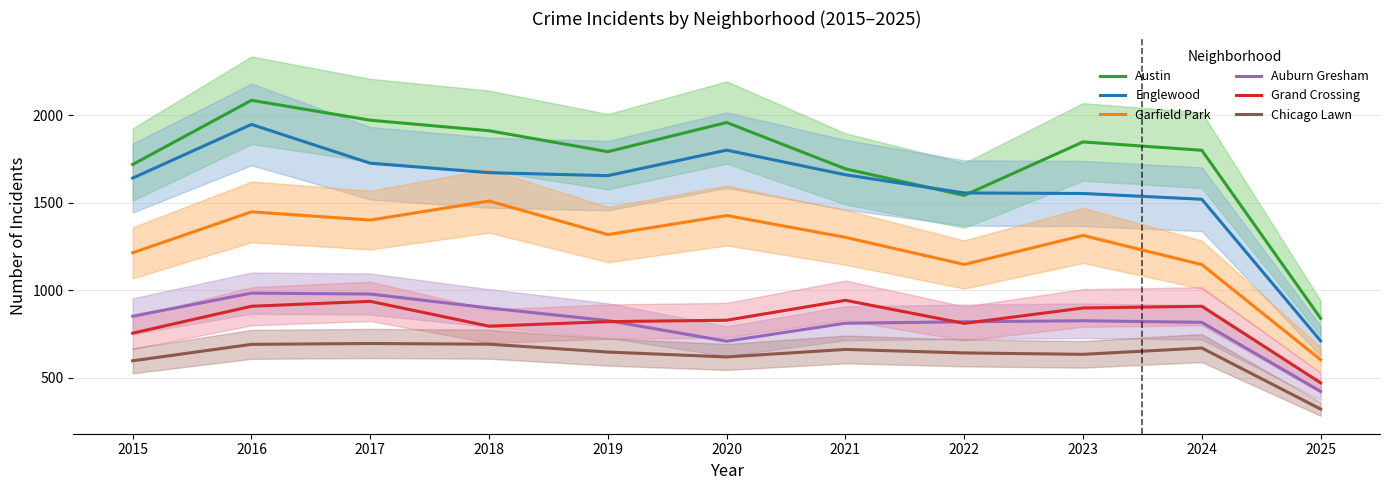

Reading left to right, extract all data points from this chart.

Austin: 2015=1719	2016=2086	2017=1972	2018=1912	2019=1792	2020=1959	2021=1694	2022=1542	2023=1848	2024=1800	2025=839
Englewood: 2015=1641	2016=1948	2017=1726	2018=1672	2019=1655	2020=1801	2021=1660	2022=1556	2023=1553	2024=1520	2025=710
Garfield Park: 2015=1214	2016=1448	2017=1401	2018=1510	2019=1318	2020=1427	2021=1302	2022=1147	2023=1313	2024=1146	2025=602
Auburn Gresham: 2015=851	2016=983	2017=978	2018=898	2019=826	2020=708	2021=811	2022=819	2023=825	2024=816	2025=421
Grand Crossing: 2015=754	2016=908	2017=936	2018=794	2019=820	2020=828	2021=942	2022=810	2023=898	2024=908	2025=470
Chicago Lawn: 2015=596	2016=690	2017=695	2018=691	2019=646	2020=618	2021=661	2022=641	2023=633	2024=669	2025=320